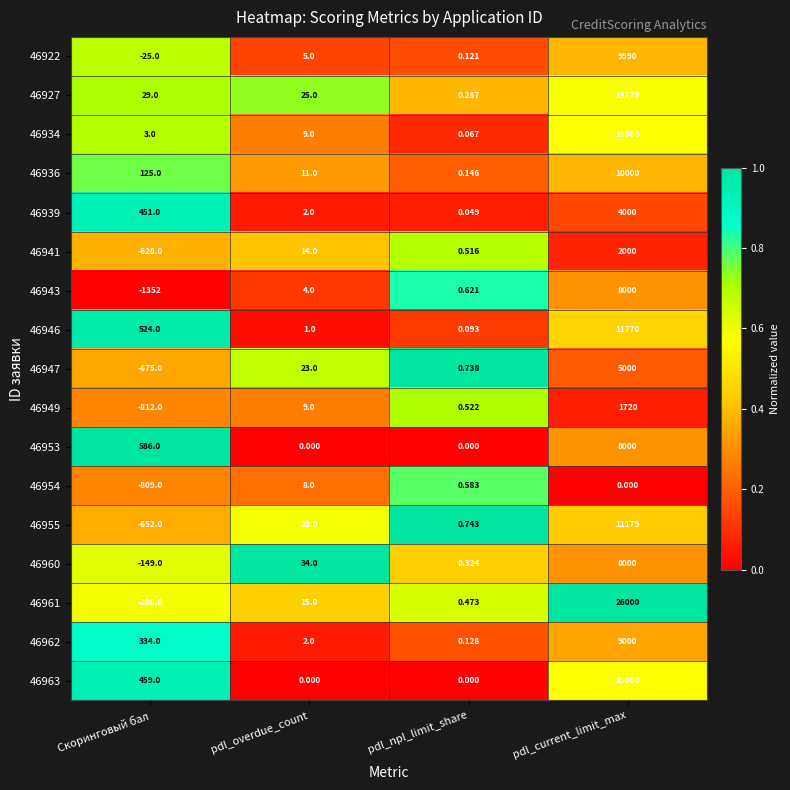

At which category is the sum across all series the highest?

pdl_current_limit_max